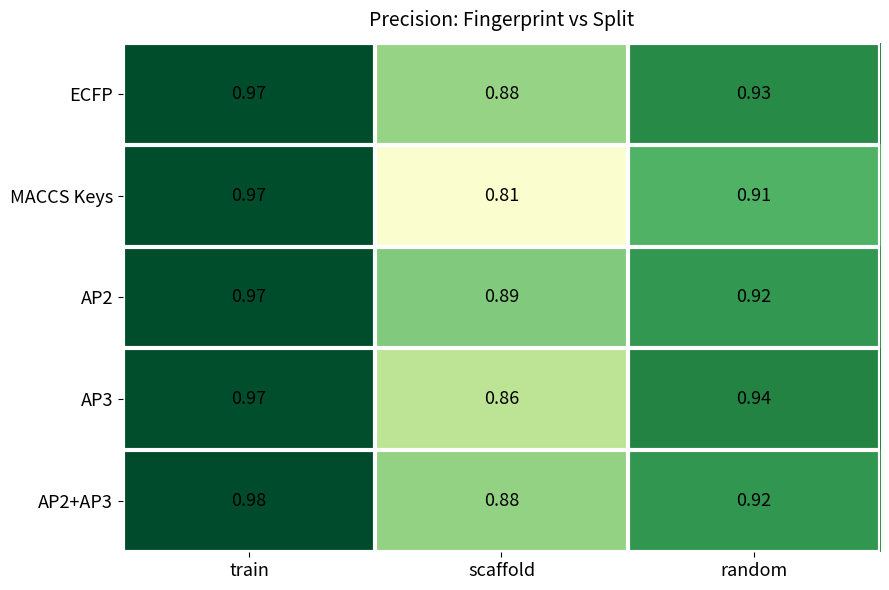

Which series changed the most between train and scaffold?

MACCS Keys